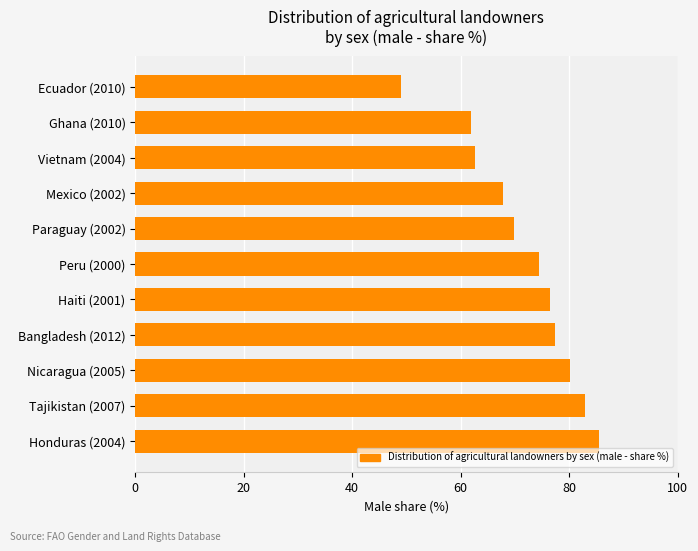

The value at Paraguay (2002) is 18.6. True or false?

False